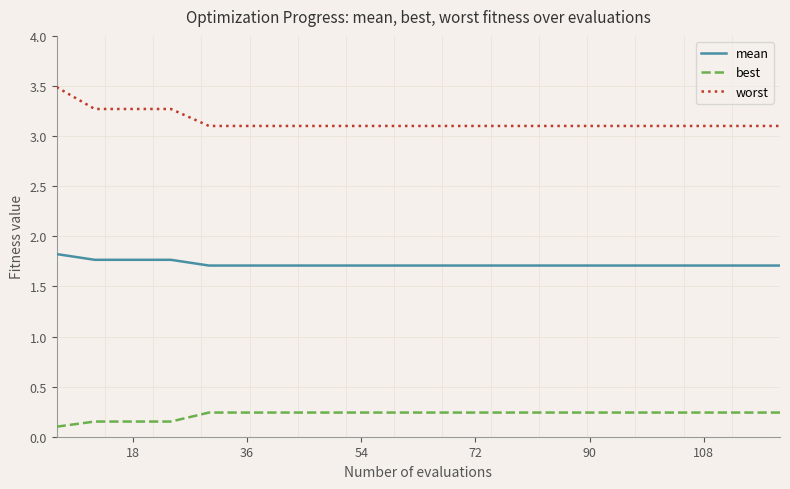

At how many categories does at least one series exceed 0?

20